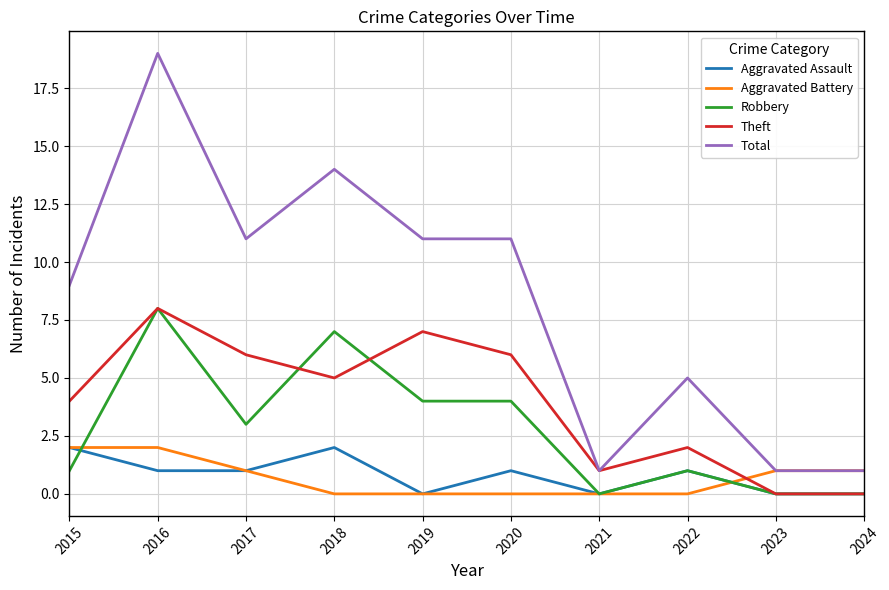

Which category has the highest value across all series?

2016